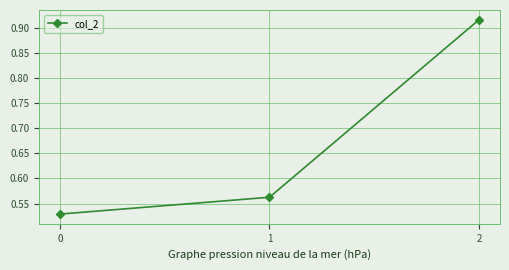

List the labels in order of value, smallest first.

0, 1, 2